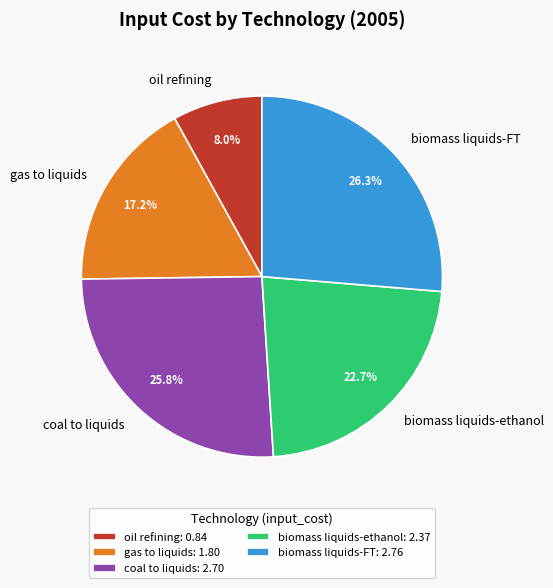

Rank the categories by value from lowest to highest.

oil refining, gas to liquids, biomass liquids-ethanol, coal to liquids, biomass liquids-FT